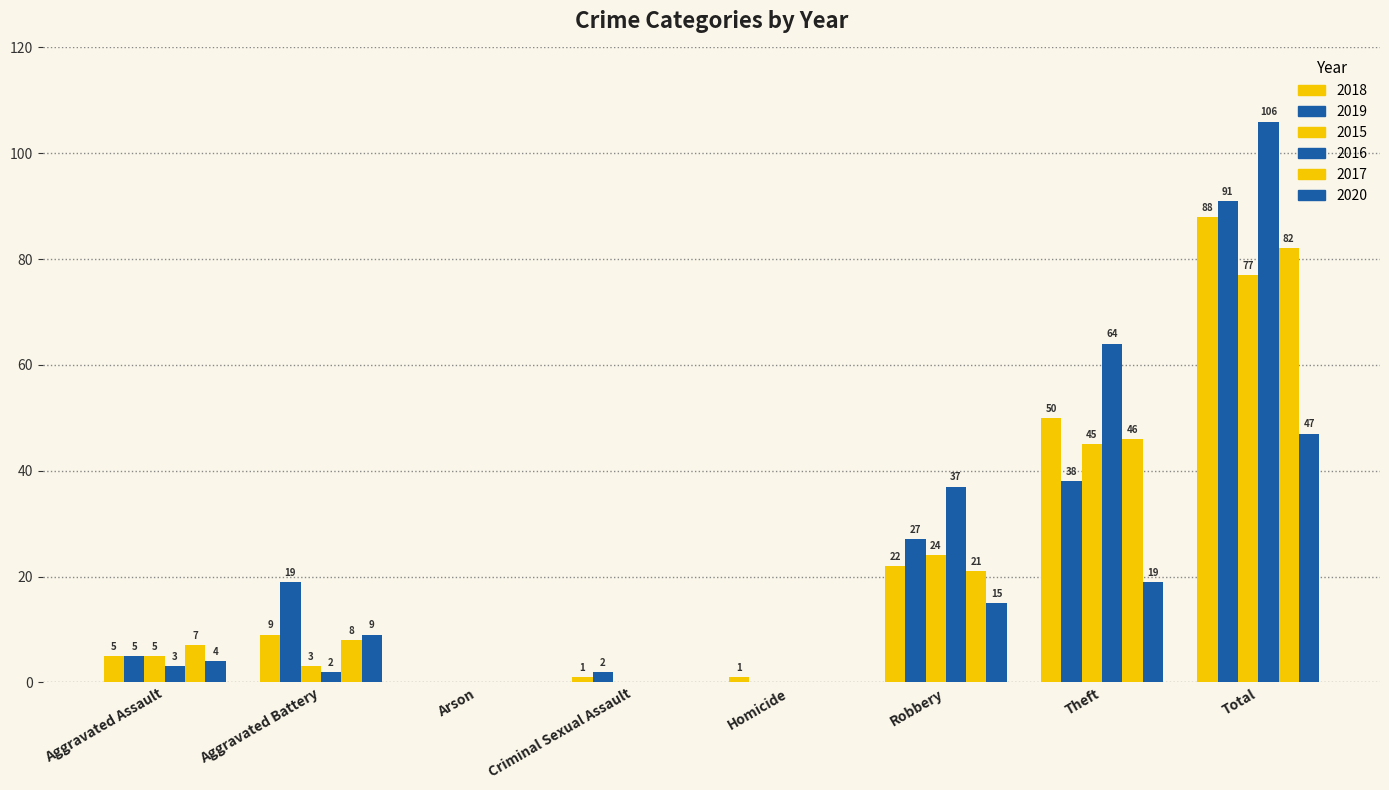

The value of 2020 at Homicide is -19. True or false?

False